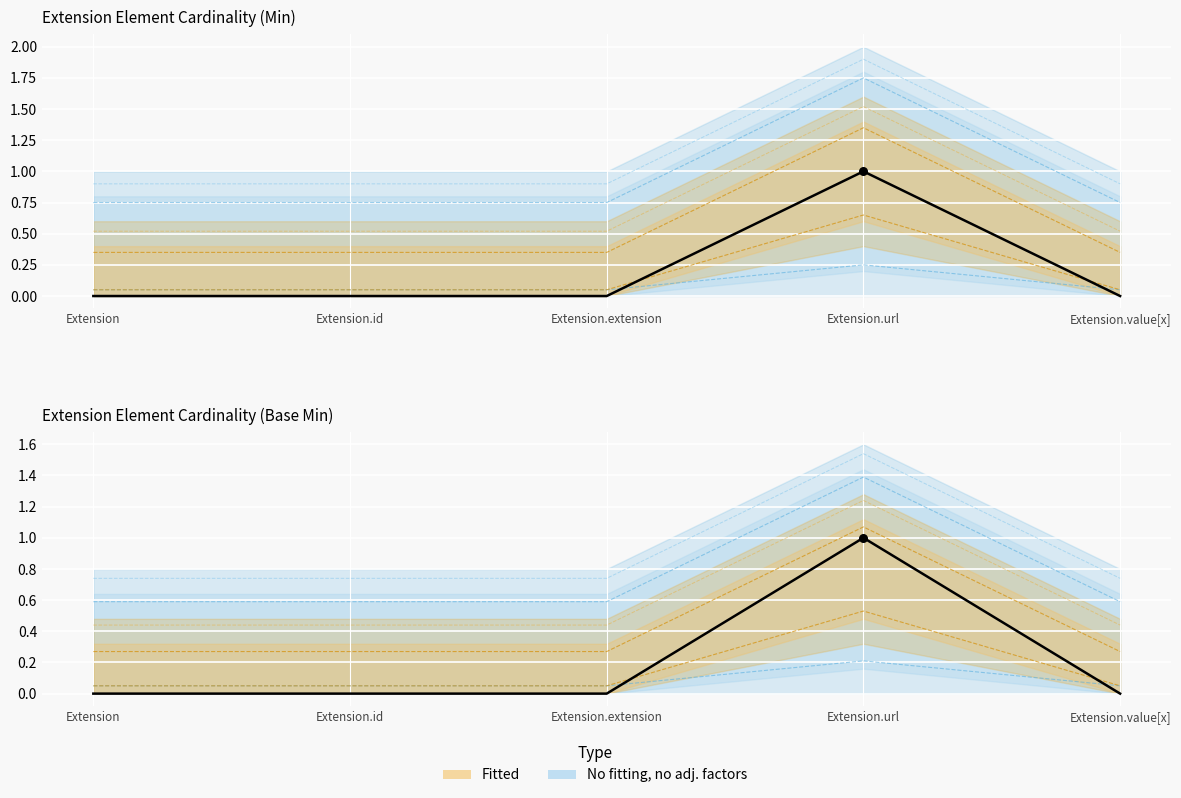

Which series contains the lowest Y value?

Min